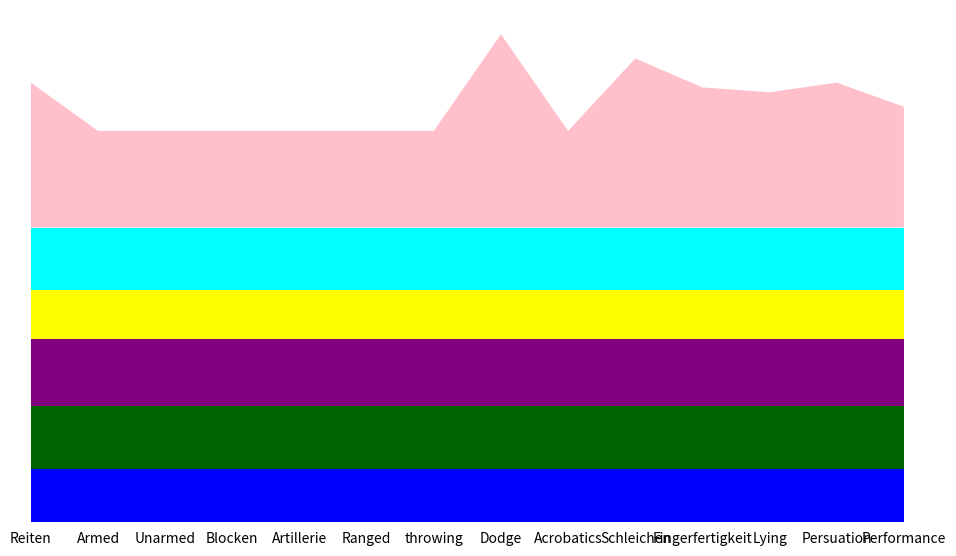

Reading left to right, extract all data points from this chart.

Str: Reiten=11	Armed=11	Unarmed=11	Blocken=11	Artillerie=11	Ranged=11	throwing=11	Dodge=11	Acrobatics=11	Schleichen=11	Fingerfertigkeit=11	Lying=11	Persuation=11	Performance=11
Agi: Reiten=13	Armed=13	Unarmed=13	Blocken=13	Artillerie=13	Ranged=13	throwing=13	Dodge=13	Acrobatics=13	Schleichen=13	Fingerfertigkeit=13	Lying=13	Persuation=13	Performance=13
Cha: Reiten=14	Armed=14	Unarmed=14	Blocken=14	Artillerie=14	Ranged=14	throwing=14	Dodge=14	Acrobatics=14	Schleichen=14	Fingerfertigkeit=14	Lying=14	Persuation=14	Performance=14
Phy: Reiten=10	Armed=10	Unarmed=10	Blocken=10	Artillerie=10	Ranged=10	throwing=10	Dodge=10	Acrobatics=10	Schleichen=10	Fingerfertigkeit=10	Lying=10	Persuation=10	Performance=10
Int: Reiten=13	Armed=13	Unarmed=13	Blocken=13	Artillerie=13	Ranged=13	throwing=13	Dodge=13	Acrobatics=13	Schleichen=13	Fingerfertigkeit=13	Lying=13	Persuation=13	Performance=13
Skill: Reiten=30	Armed=20	Unarmed=20	Blocken=20	Artillerie=20	Ranged=20	throwing=20	Dodge=40	Acrobatics=20	Schleichen=35	Fingerfertigkeit=29	Lying=28	Persuation=30	Performance=25